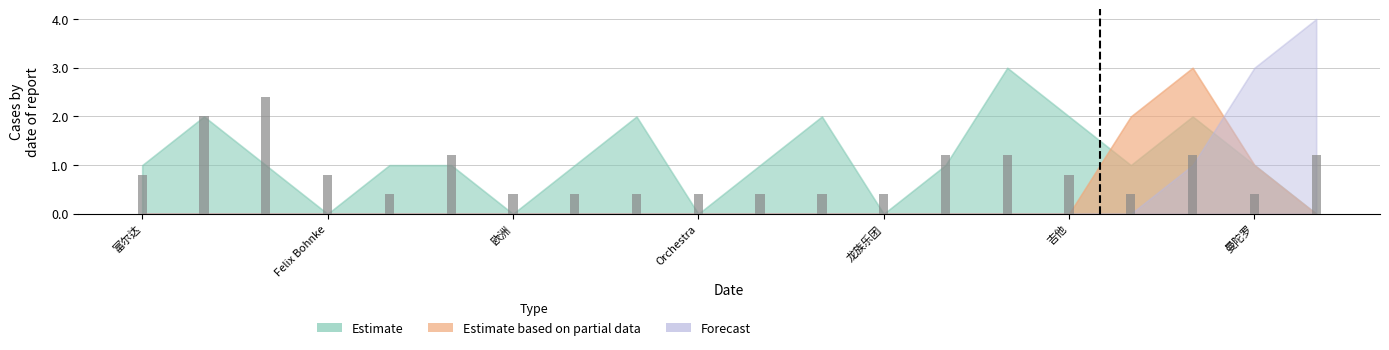

How many data points in Estimate based on partial data are above 0?

3